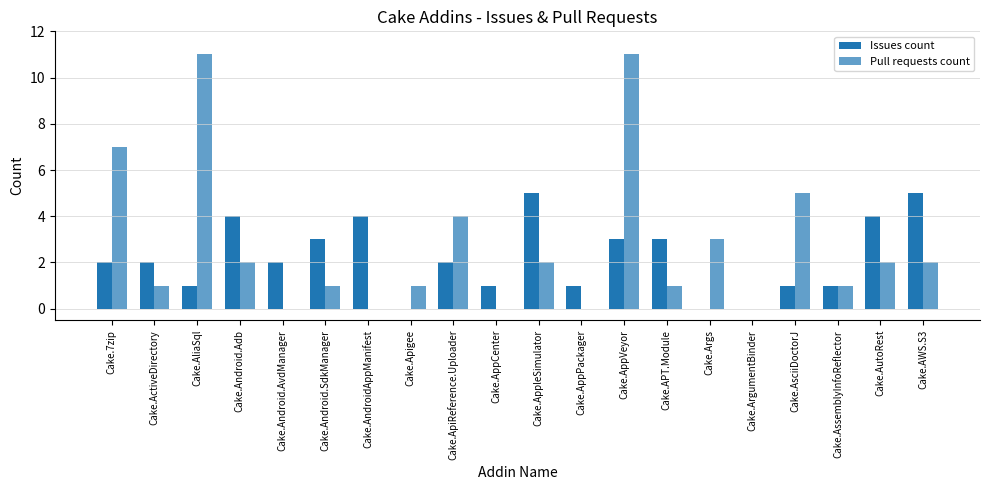

Does the chart contain stacked bars?

No